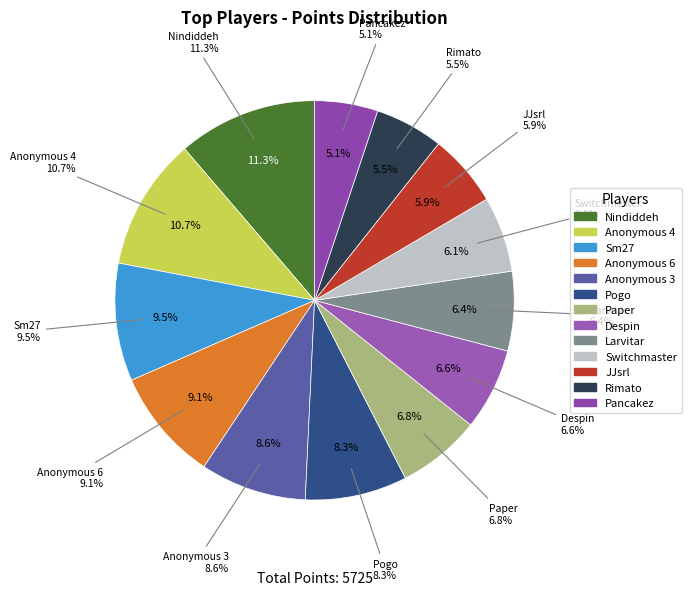

Which slice is the smallest?

Pancakez